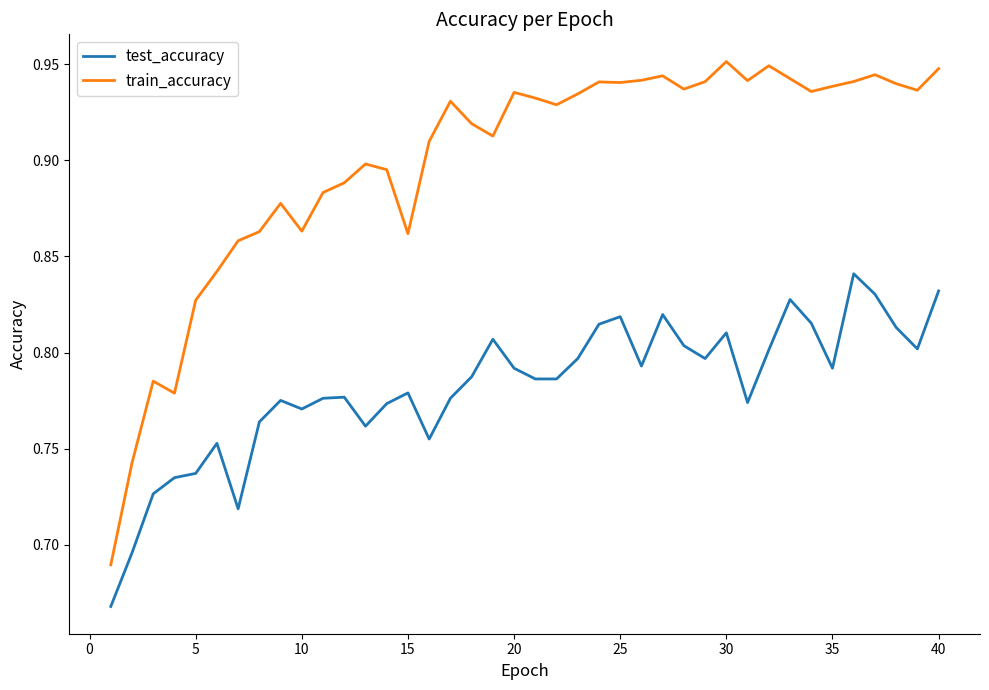

Which series has the largest total across all categories?

train_accuracy